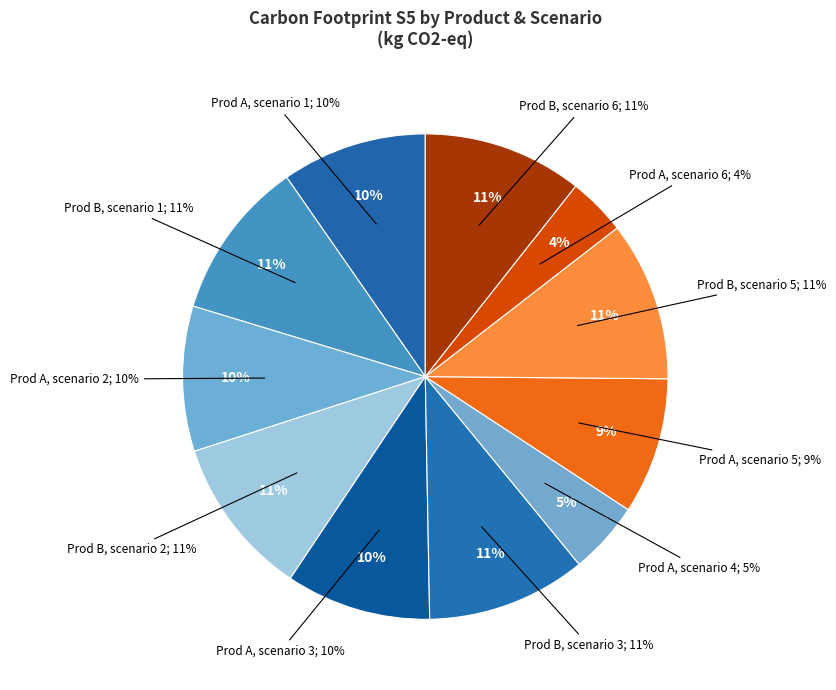

To the nearest percent, what portion does Product A, scenario 3 represent?

10%